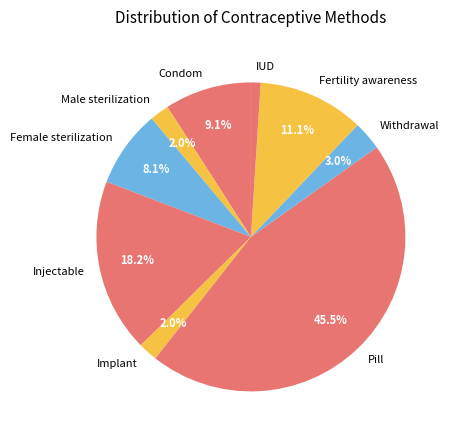

What is the smallest slice in the pie chart?

IUD